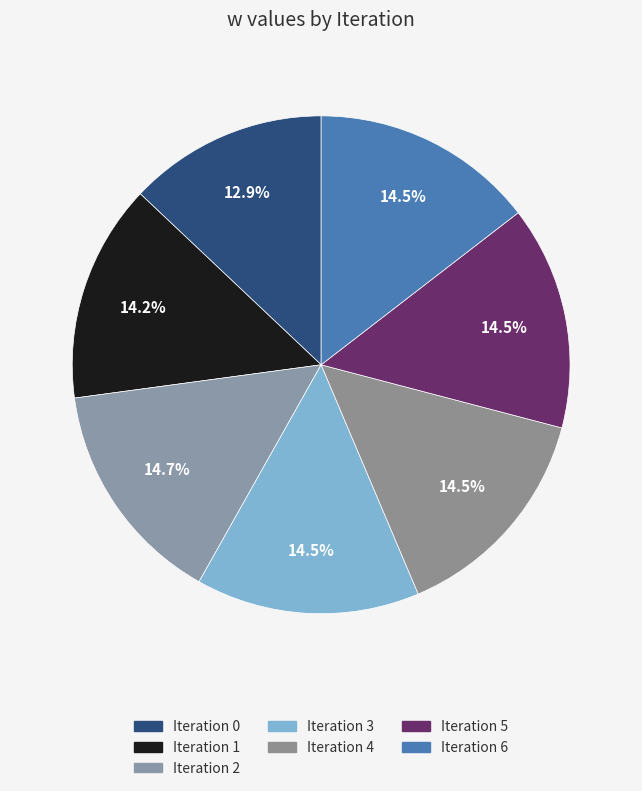

How many slices are in this pie chart?

7